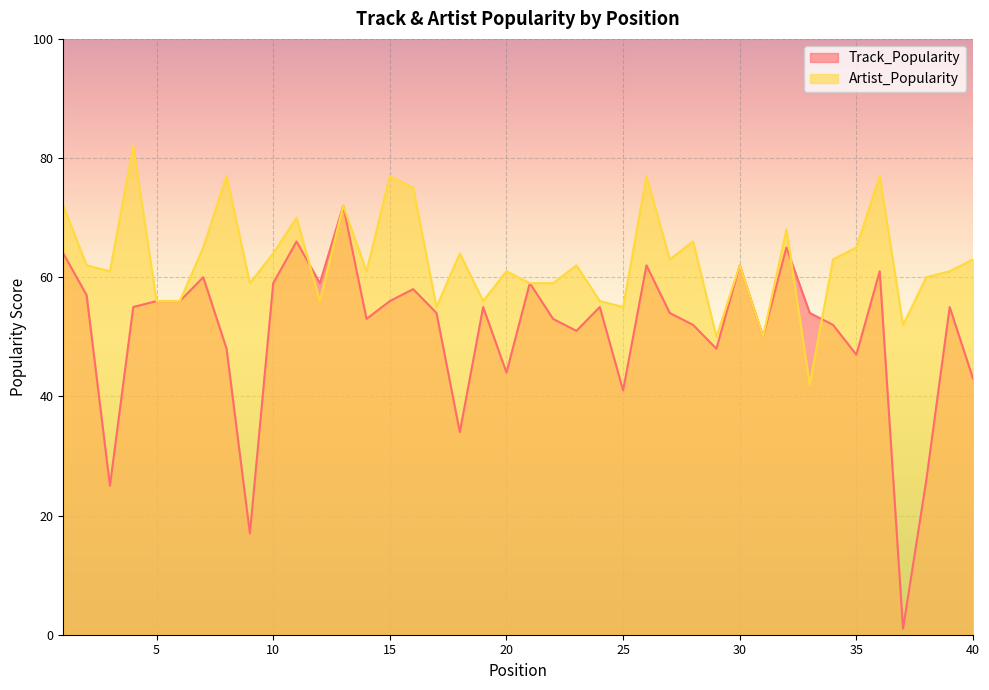

List the series in order of their peak value, lowest first.

Track_Popularity, Artist_Popularity